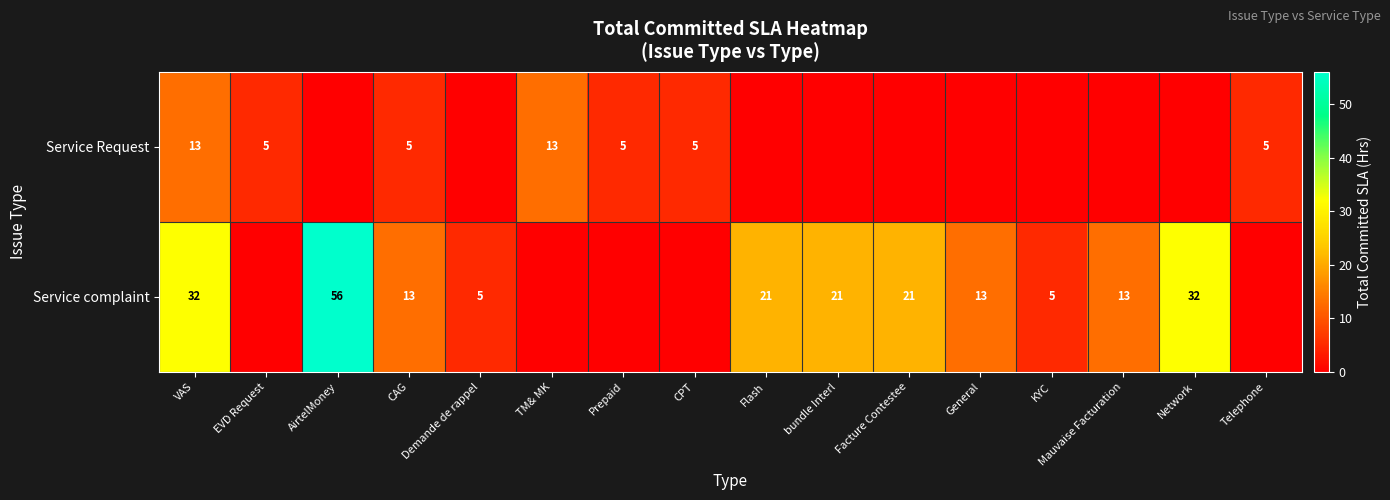

Which label corresponds to the largest value in the chart?

AirtelMoney